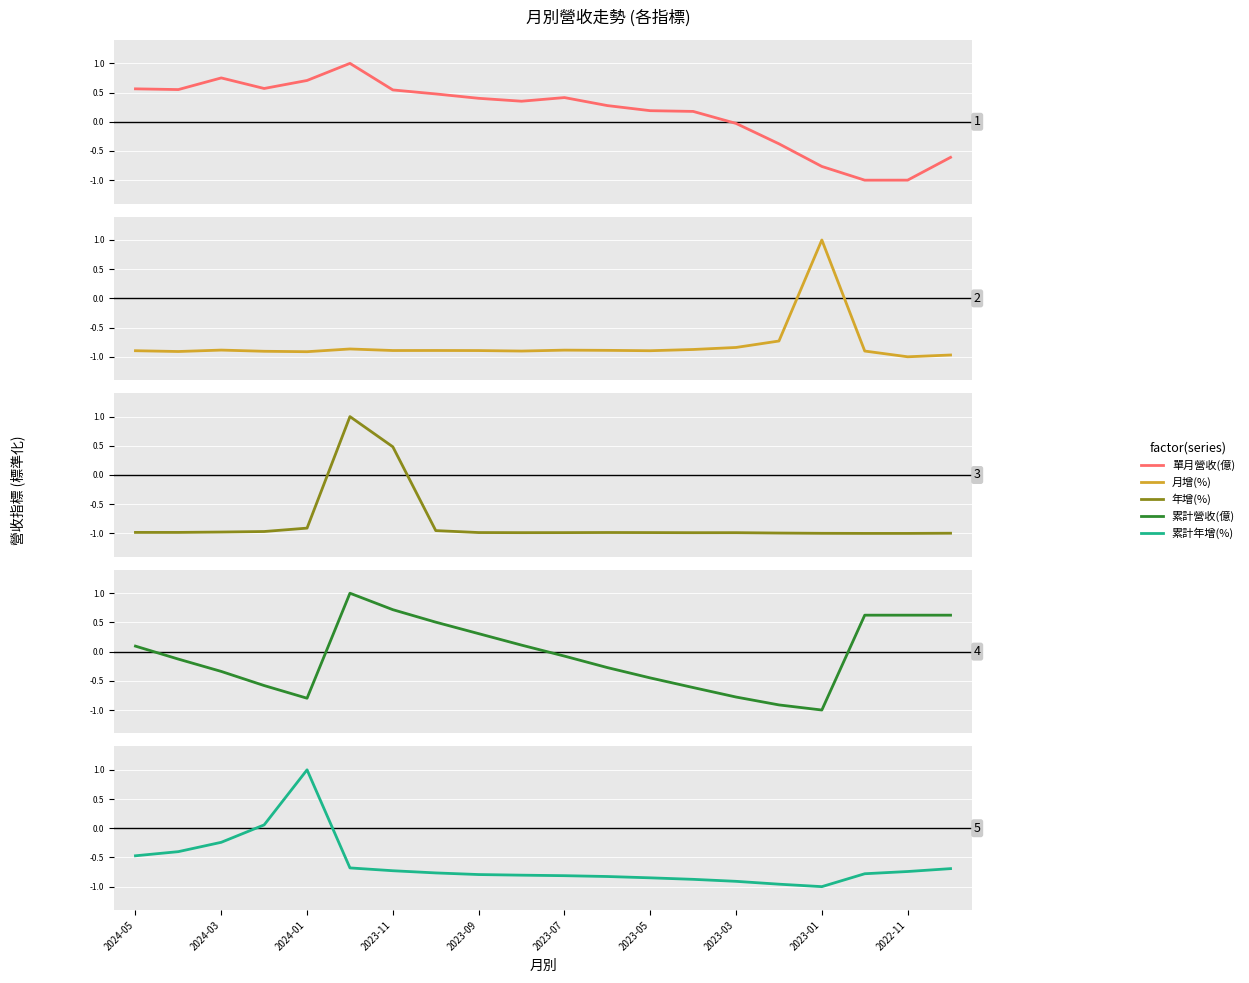

Reading right to left, extract all data points from this chart.

單月營收(億): -0.6	-1.0	-1.0	-0.8	-0.4	-0.0	0.2	0.2	0.3	0.4	0.4	0.4	0.5	0.5	1.0	0.7	0.6	0.8	0.6	0.6
月增(%): -1.0	-1.0	-0.9	1.0	-0.7	-0.8	-0.9	-0.9	-0.9	-0.9	-0.9	-0.9	-0.9	-0.9	-0.9	-0.9	-0.9	-0.9	-0.9	-0.9
年增(%): -1.0	-1.0	-1.0	-1.0	-1.0	-1.0	-1.0	-1.0	-1.0	-1.0	-1.0	-1.0	-1.0	0.5	1.0	-0.9	-1.0	-1.0	-1.0	-1.0
累計營收(億): 0.6	0.6	0.6	-1.0	-0.9	-0.8	-0.6	-0.5	-0.3	-0.1	0.1	0.3	0.5	0.7	1.0	-0.8	-0.6	-0.3	-0.1	0.1
累計年增(%): -0.7	-0.7	-0.8	-1.0	-1.0	-0.9	-0.9	-0.8	-0.8	-0.8	-0.8	-0.8	-0.8	-0.7	-0.7	1.0	0.1	-0.2	-0.4	-0.5